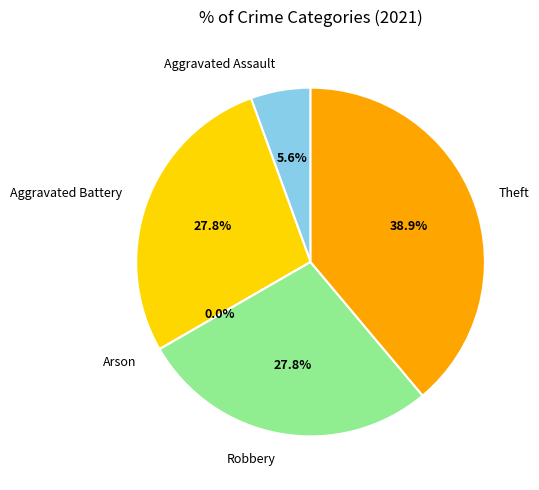

How many slices are in this pie chart?

5